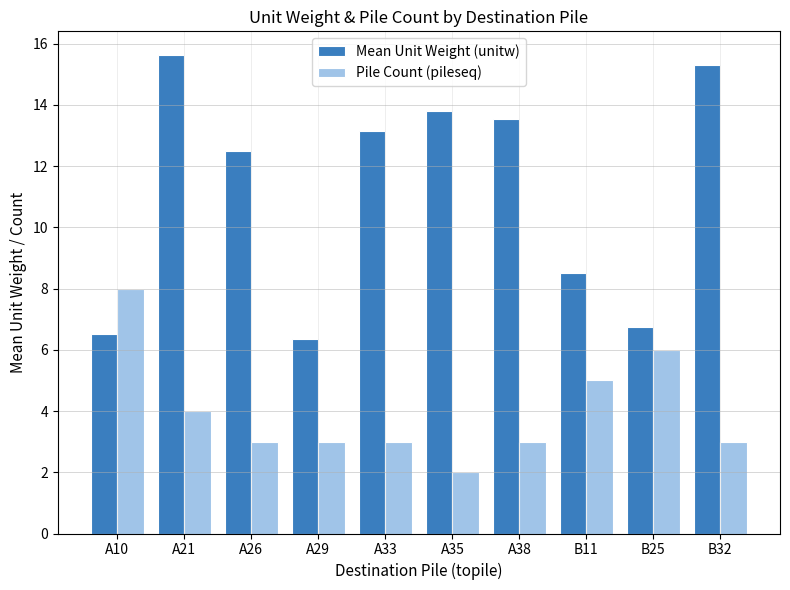

Reading right to left, transcribe all the data shown in this chart.

Mean Unit Weight (unitw): B32=15.3	B25=6.7	B11=8.5	A38=13.5	A35=13.8	A33=13.1	A29=6.3	A26=12.5	A21=15.6	A10=6.5
Pile Count (pileseq): B32=3.0	B25=6.0	B11=5.0	A38=3.0	A35=2.0	A33=3.0	A29=3.0	A26=3.0	A21=4.0	A10=8.0